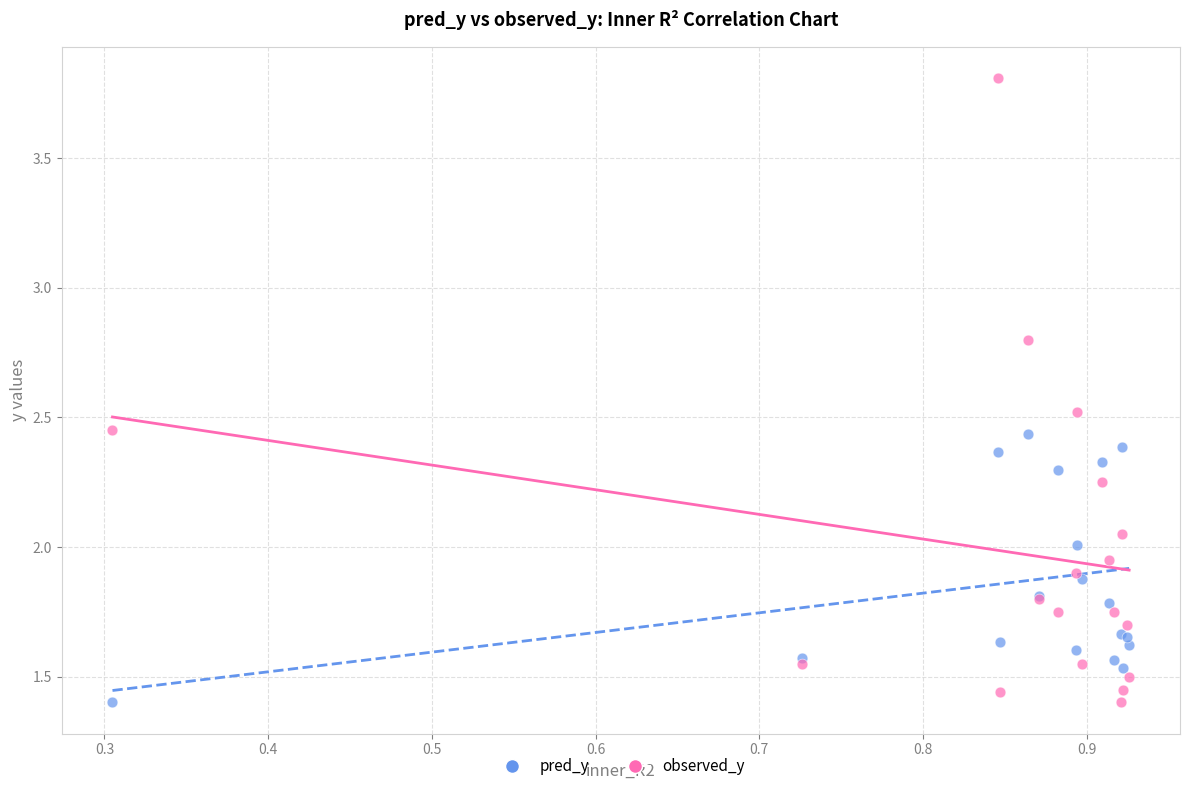

Which series has the largest Y range (max minus min)?

observed_y